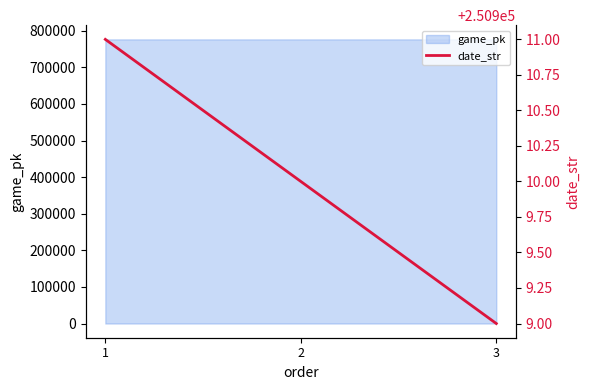

What is the minimum value for game_pk?

776365